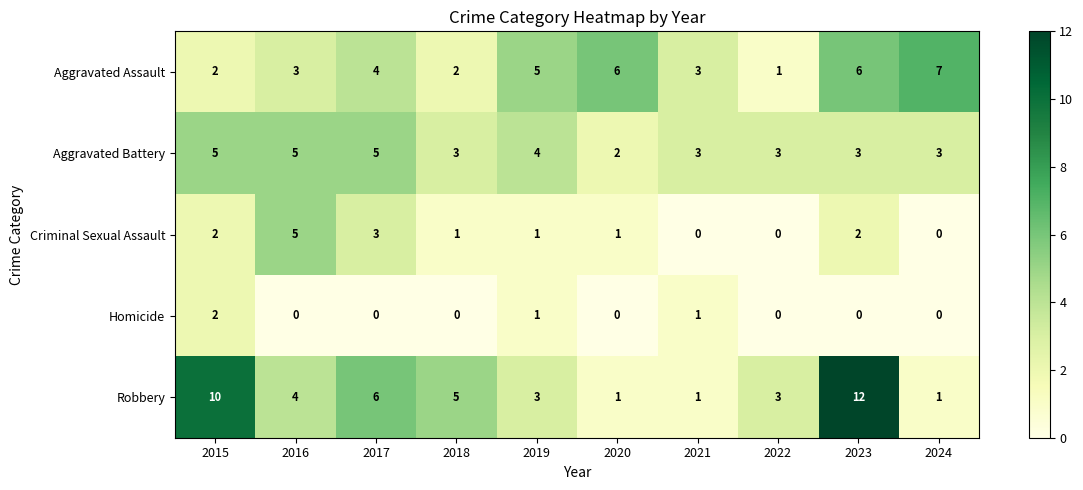

What is the difference between the maximum and minimum values in the Aggravated Assault series?

6